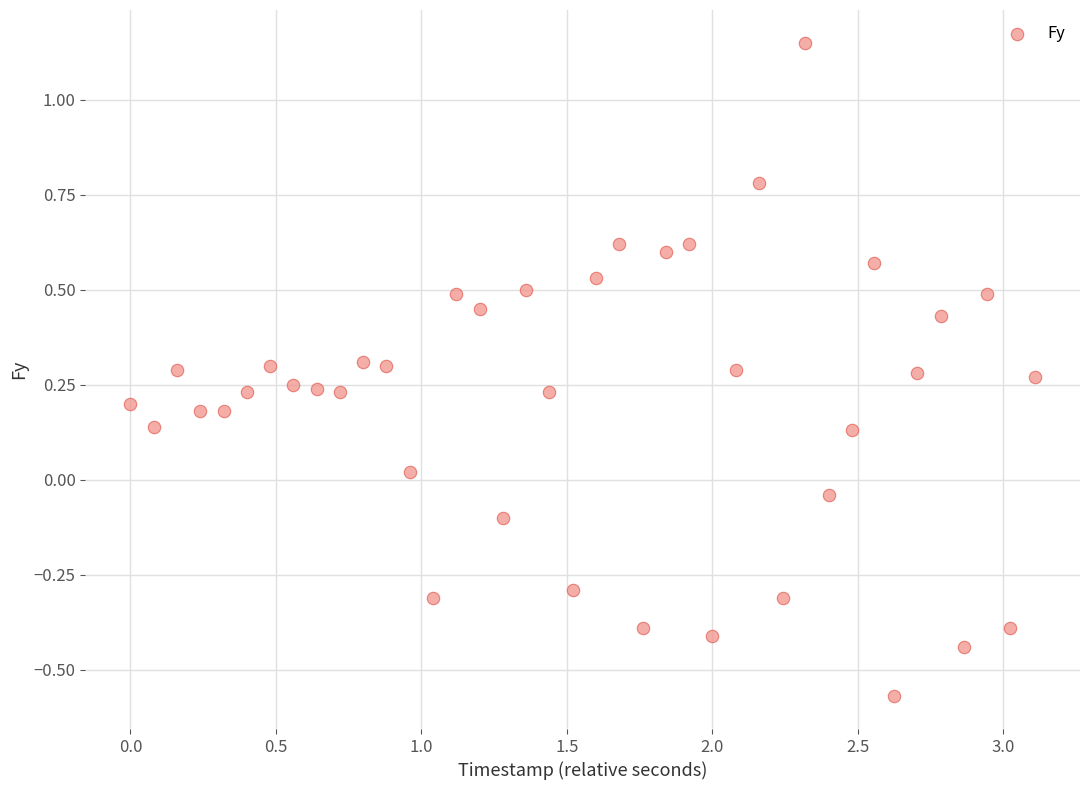

What is the range of X values (max minus min)?

3.1